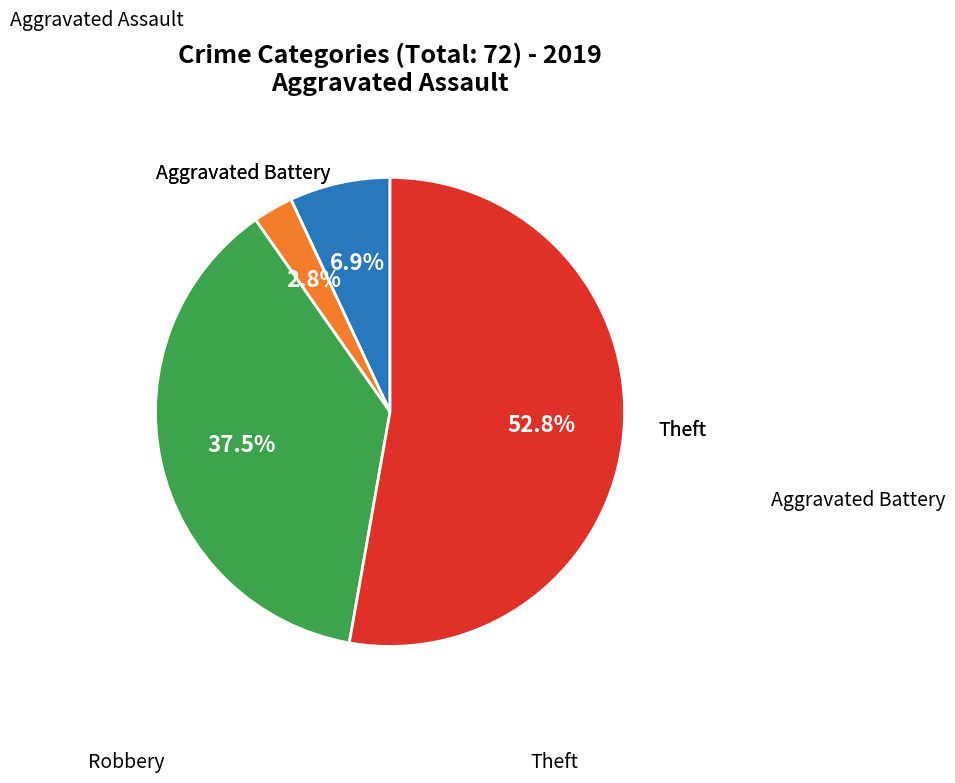

To the nearest percent, what is the difference between the largest and smallest slice percentages?

50%